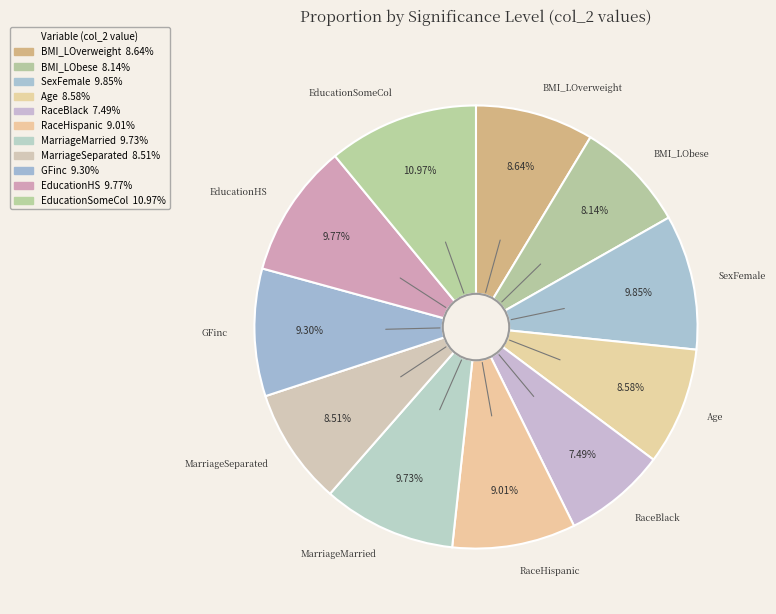

Does any single category account for the majority?

No